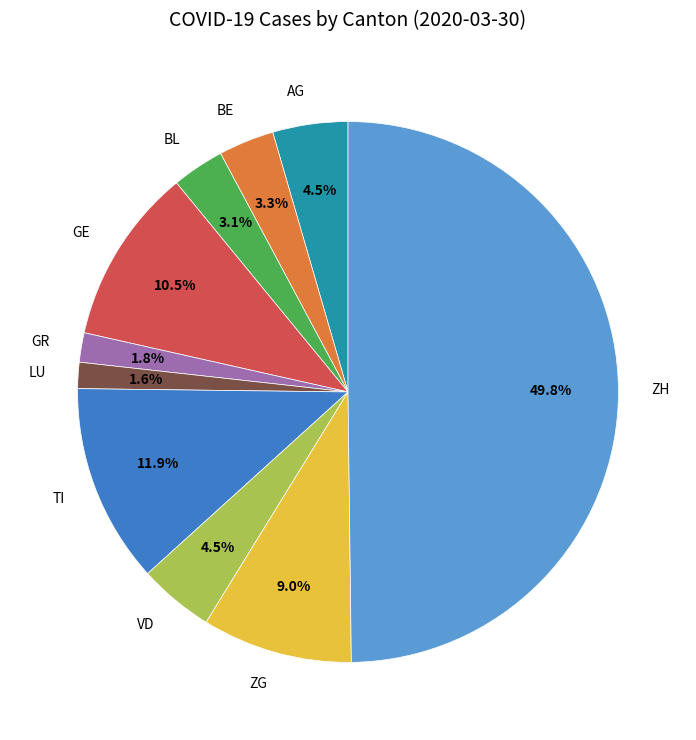

To the nearest percent, what percentage of the pie is TI?

12%